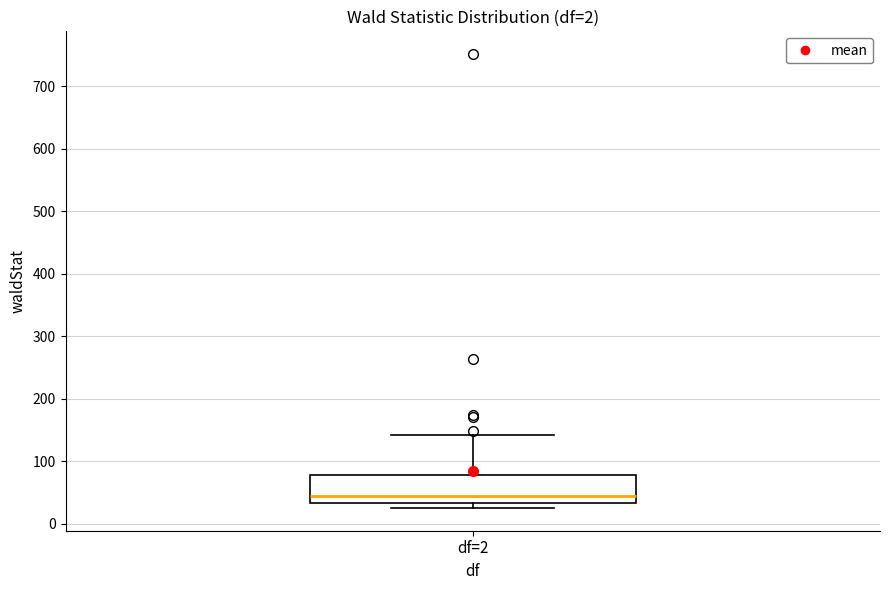

Transcribe this box plot: give where the median line is, the range the box spans, and where the two whiskers end, as read against the y-axis. The values are not printed on the chart, so give them approximately, as read against the axis.

median 40, box 30 to 80, whiskers 30 (just below the box's lower edge) to 140